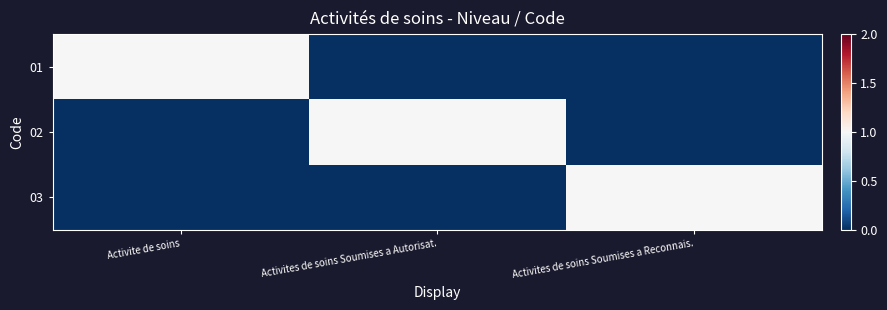

At how many categories does at least one series exceed 0?

3